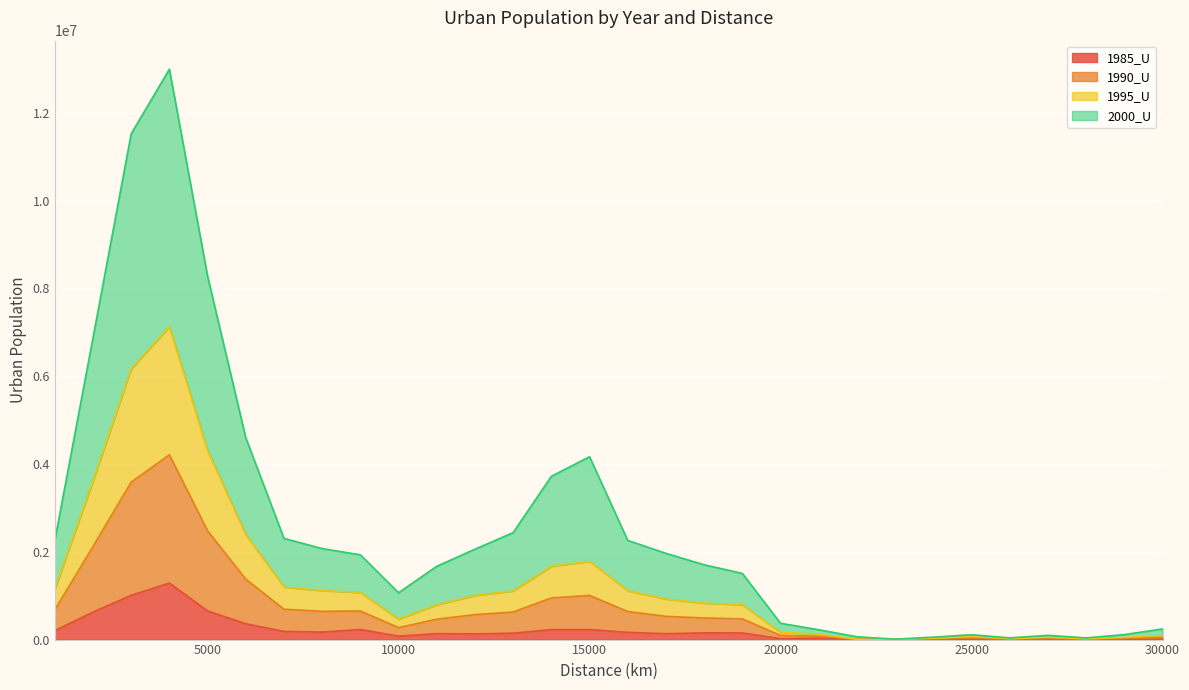

Between 9000 and 23000, which series saw the biggest shift?

2000_U